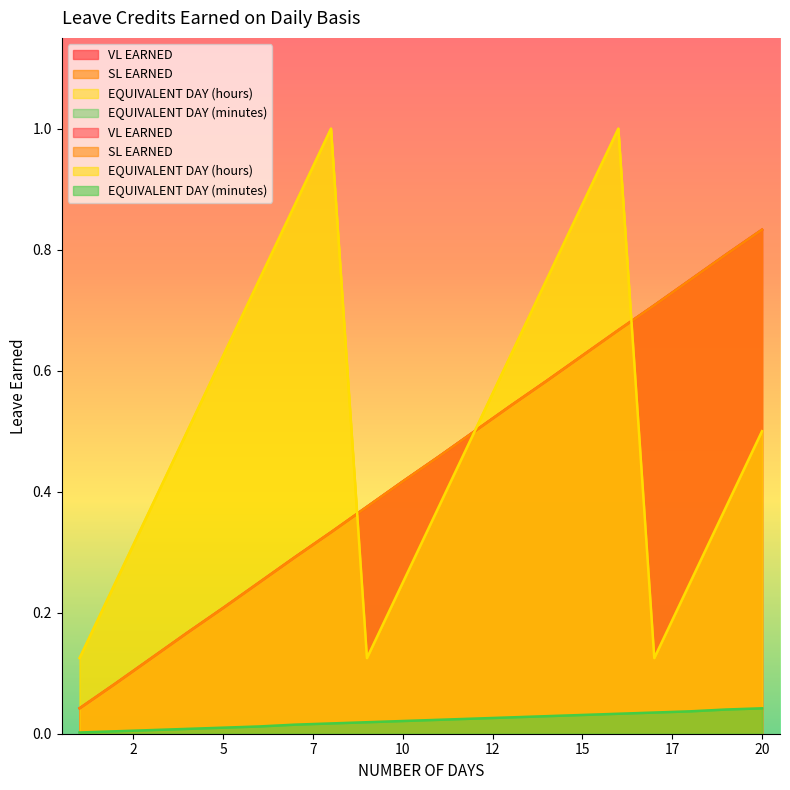

At which category is the sum across all series the highest?

16